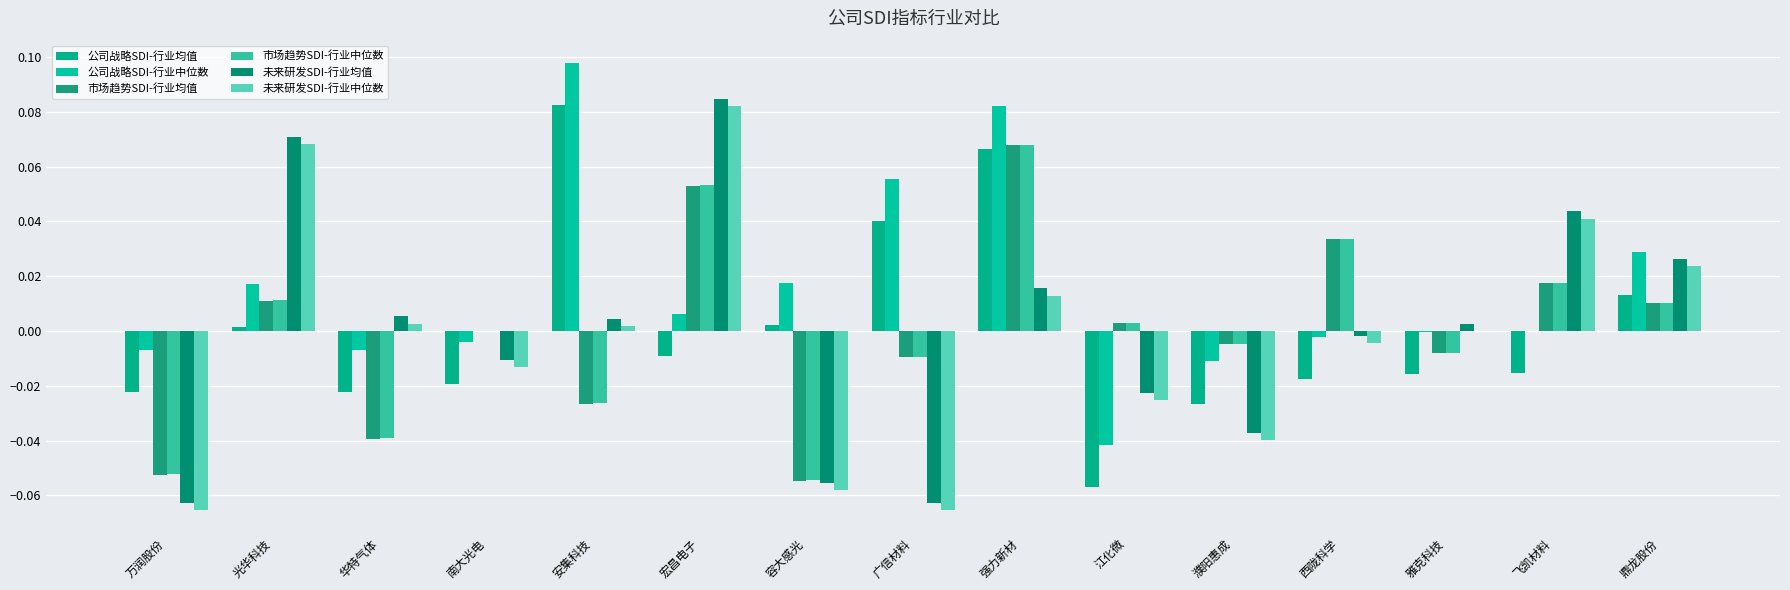

Which category has the lowest value across all series?

广信材料